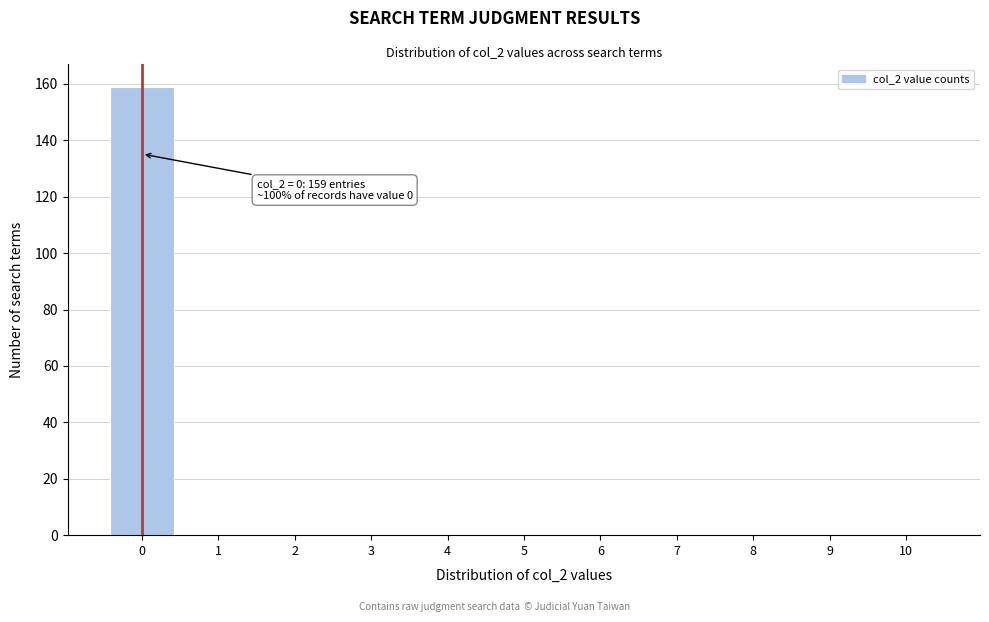

Which range on the x-axis has the tallest bar?

-0.5 to 0.5